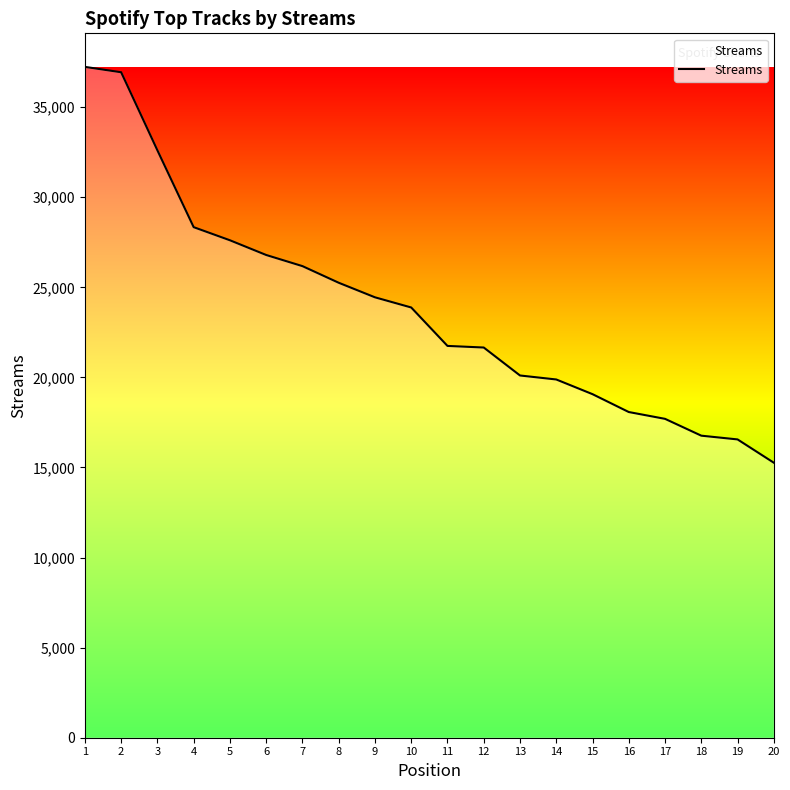

What is the approximate value at 5?

27612